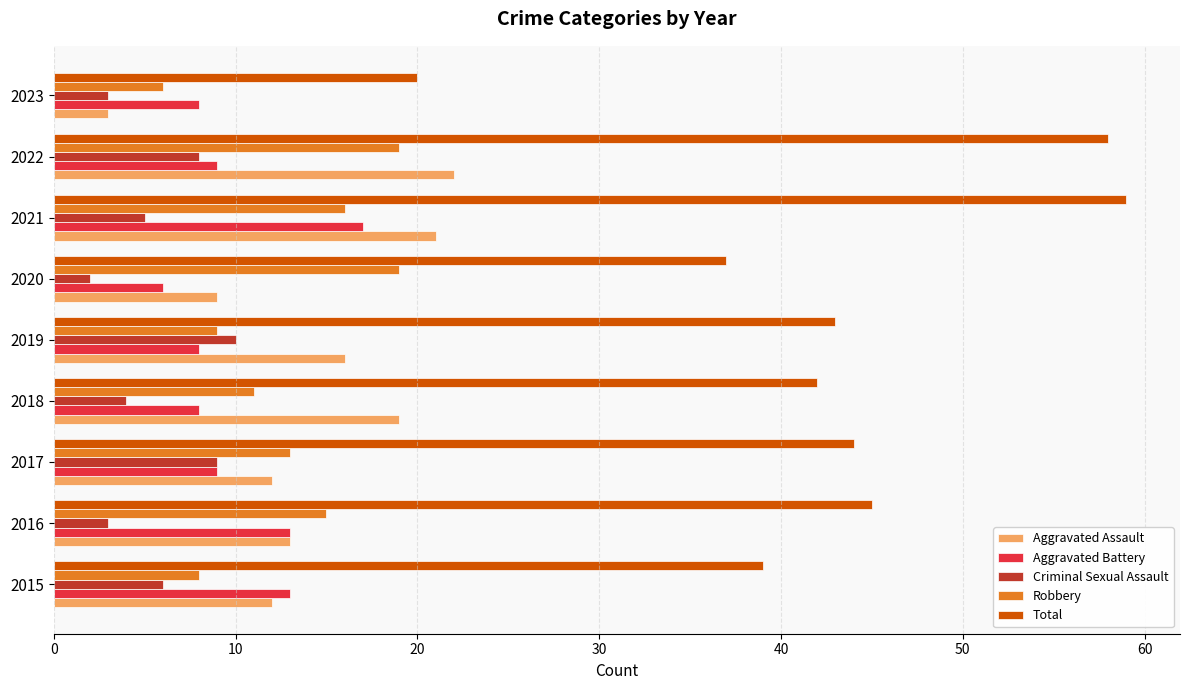

Is it true that Aggravated Battery equals 8 at 2023?

True